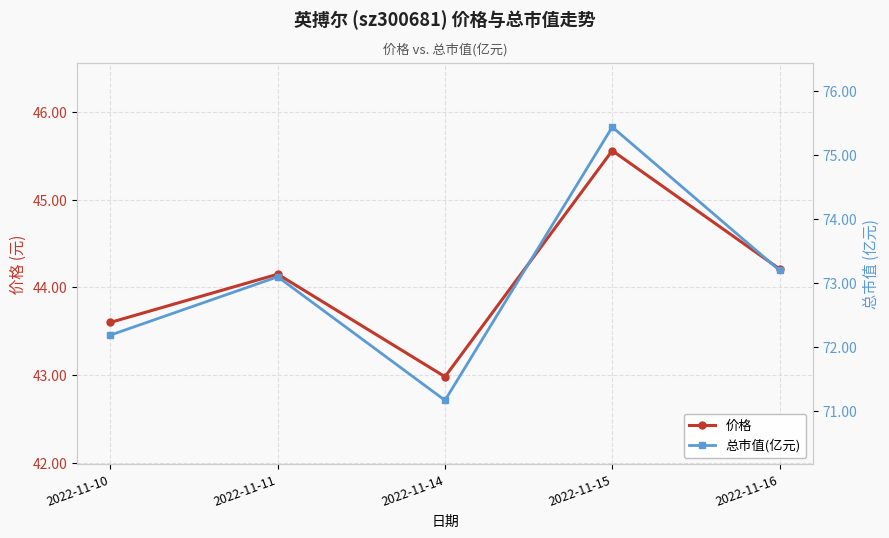

How many data points does each series have?

5